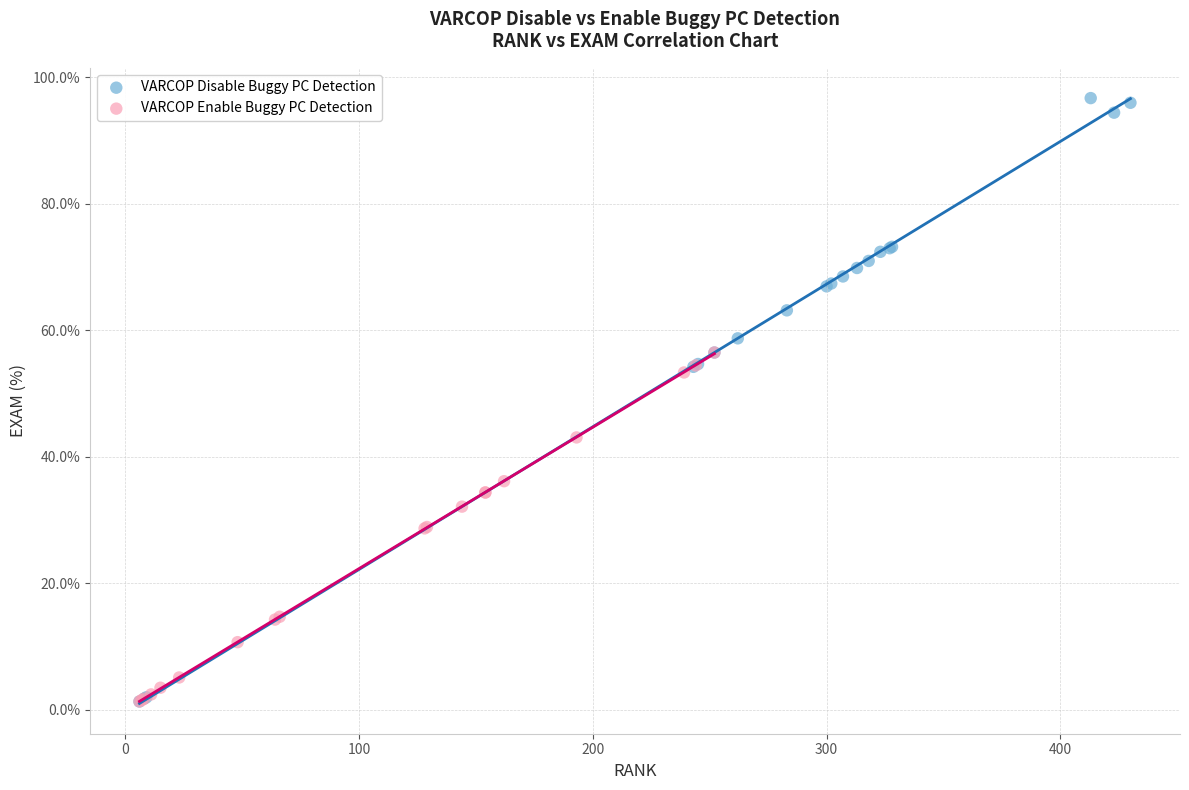

Which series has the widest spread of Y values?

VARCOP Disable Buggy PC Detection